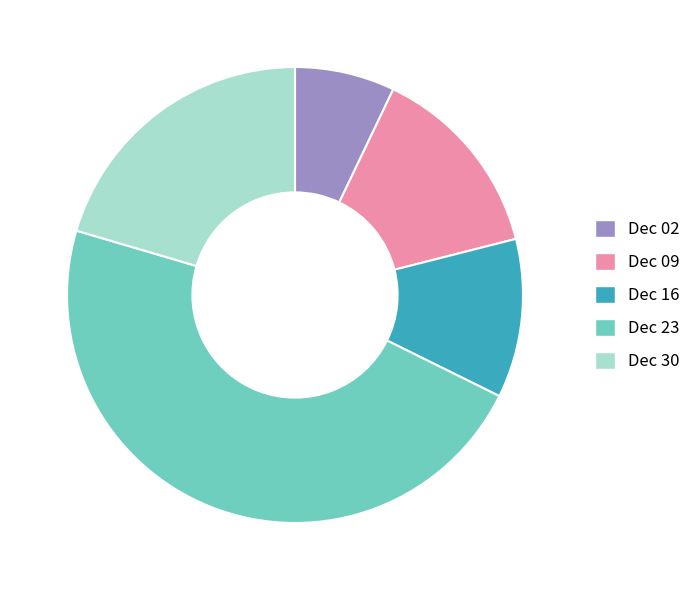

Is there any slice that represents more than half of the pie?

No